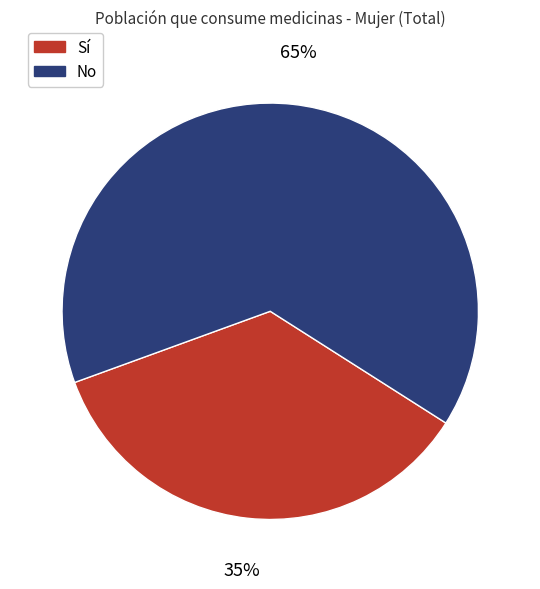

Which category has the biggest portion of the pie?

No